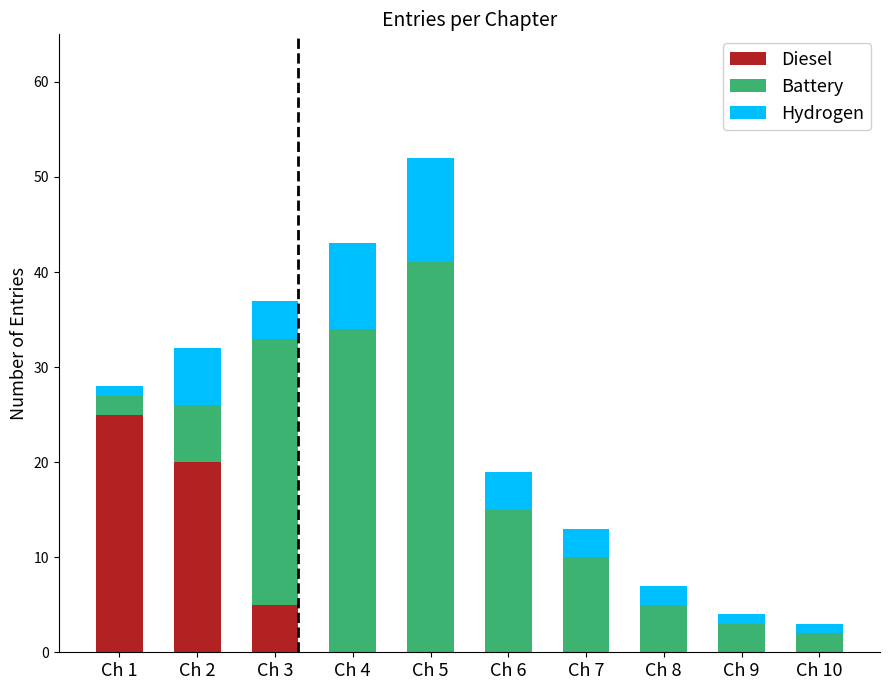

At which category is the sum across all series the highest?

Ch 5